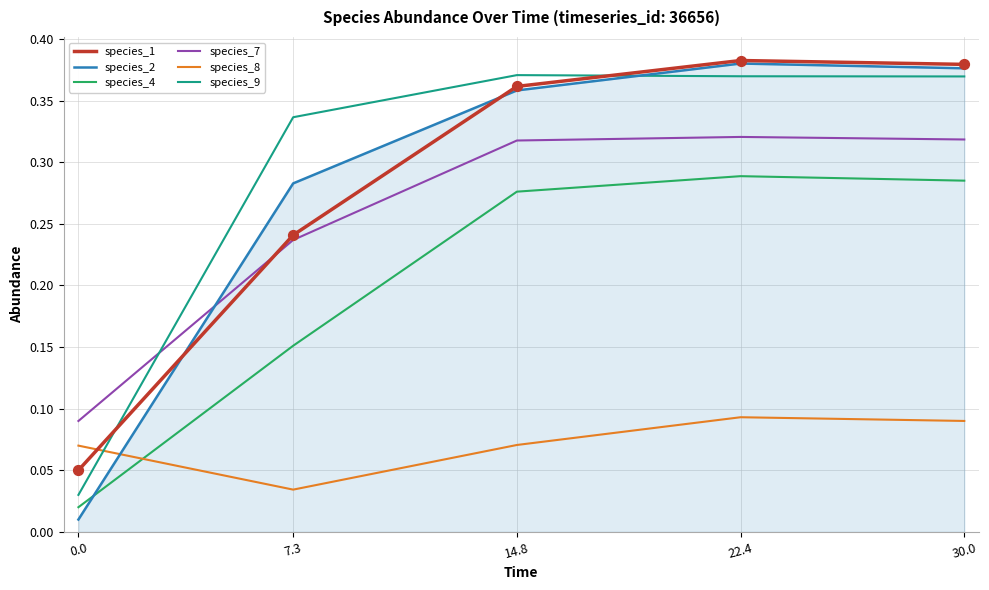

What are all the series names shown in the legend?

species_1, species_2, species_4, species_7, species_8, species_9